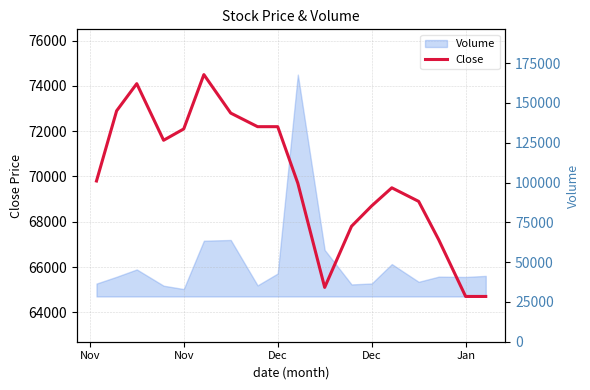

What is the spread (max minus min) of values at Dec?

54200